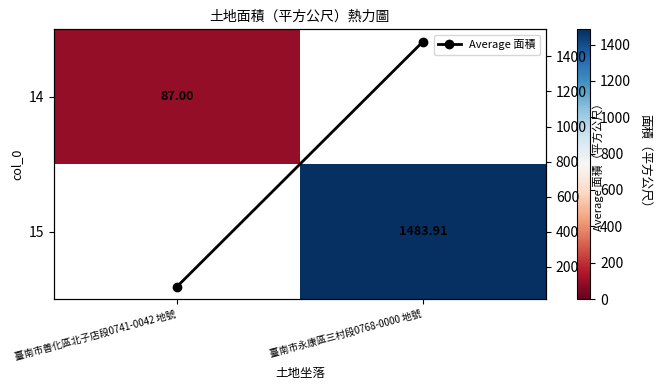

The 15 series shows 2378.8 at 臺南市永康區三村段0768-0000 地號. True or false?

False